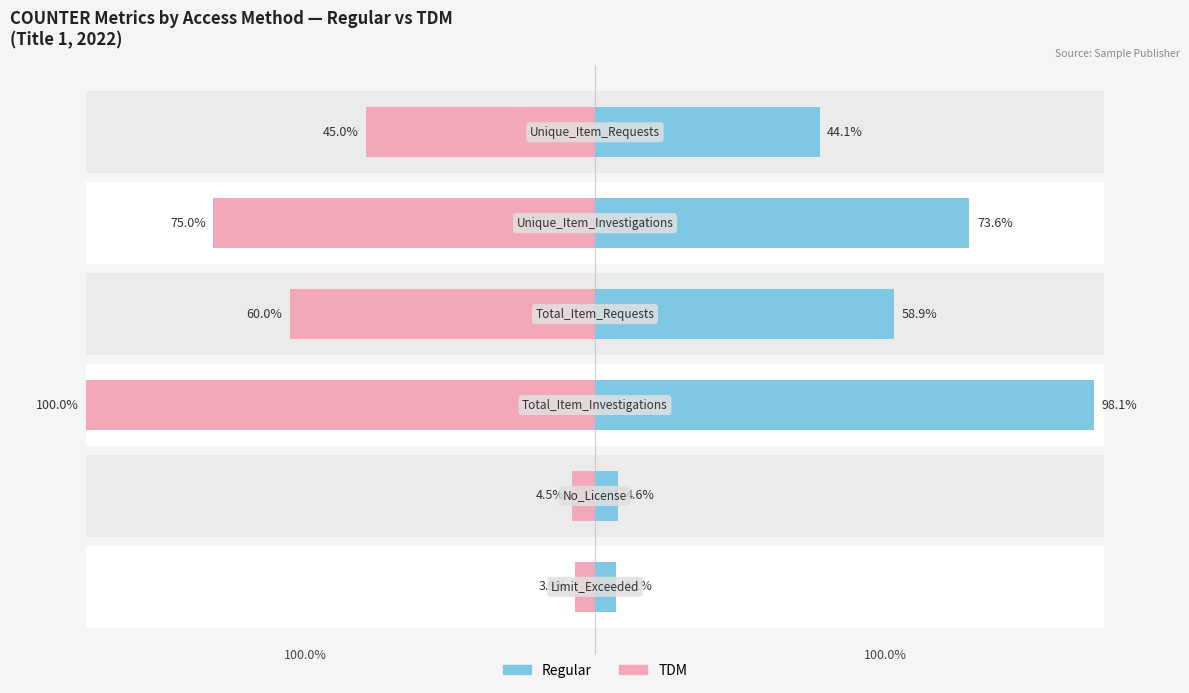

Which series changed the most between 0 and 4?

TDM